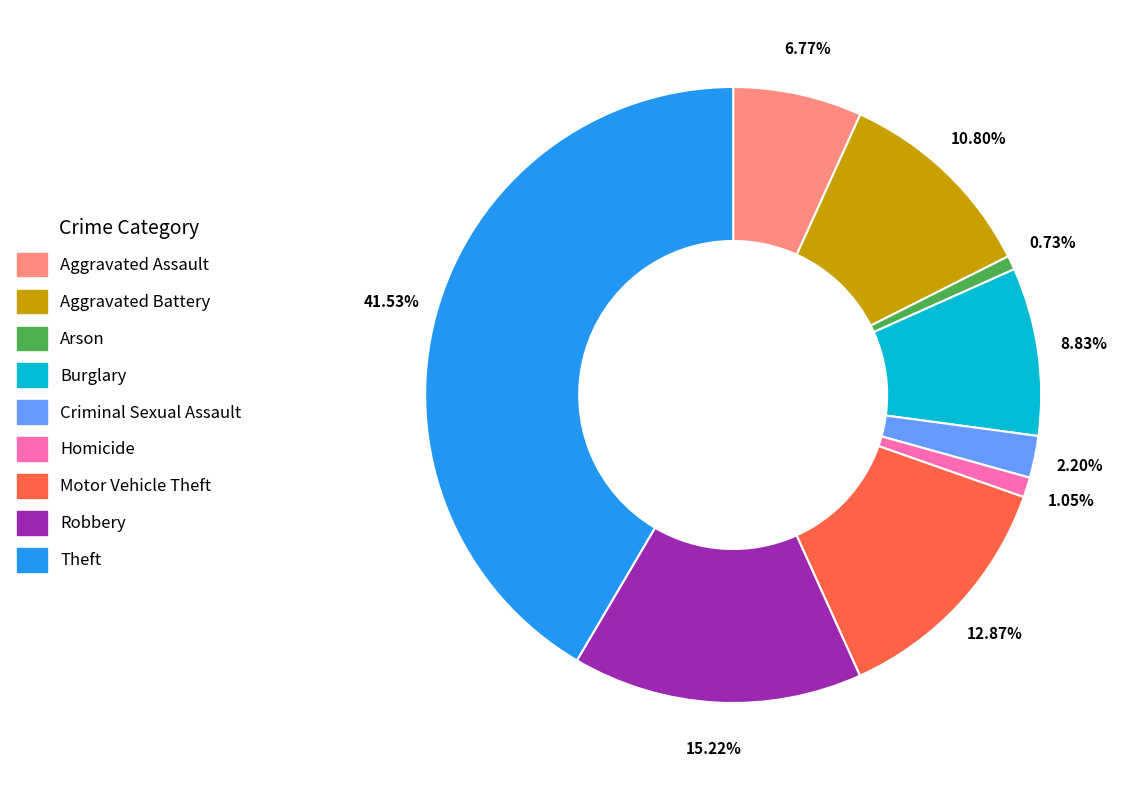

To the nearest percent, what is the difference between the largest and smallest slice percentages?

41%